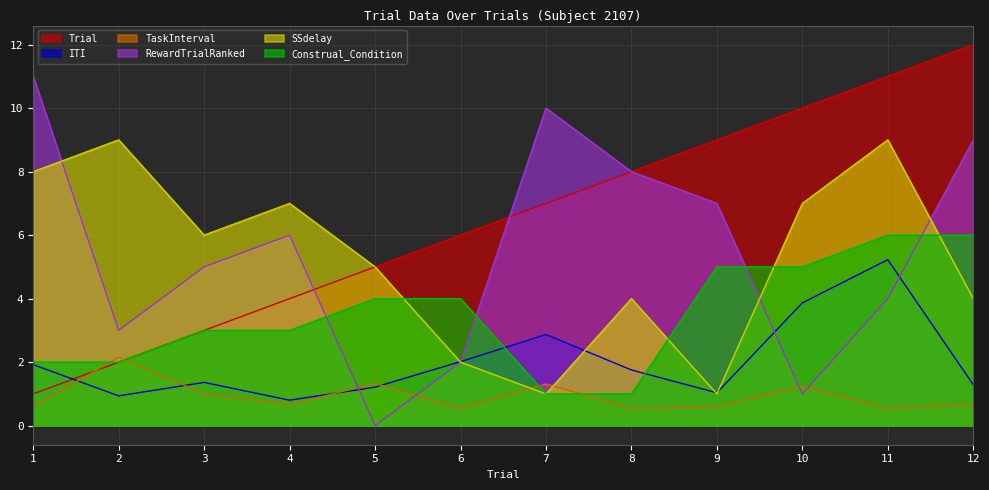

True or false: RewardTrialRanked has more than 2 interior local peaks.

False